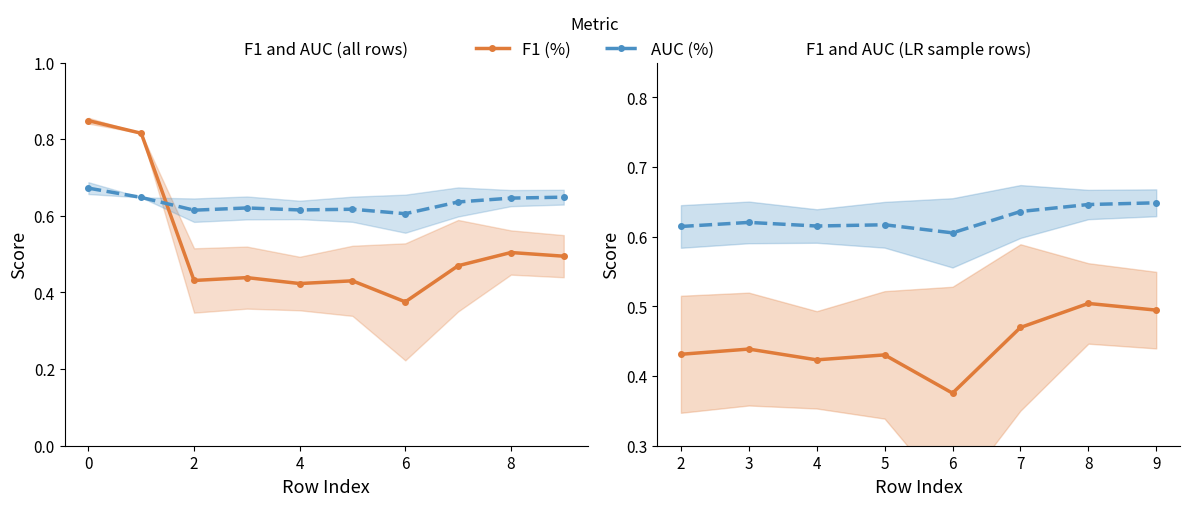

Reading left to right, what are all the values shown in this chart?

F1 (%): 0.4	0.4	0.4	0.4	0.4	0.5	0.5	0.5
AUC (%): 0.6	0.6	0.6	0.6	0.6	0.6	0.6	0.6